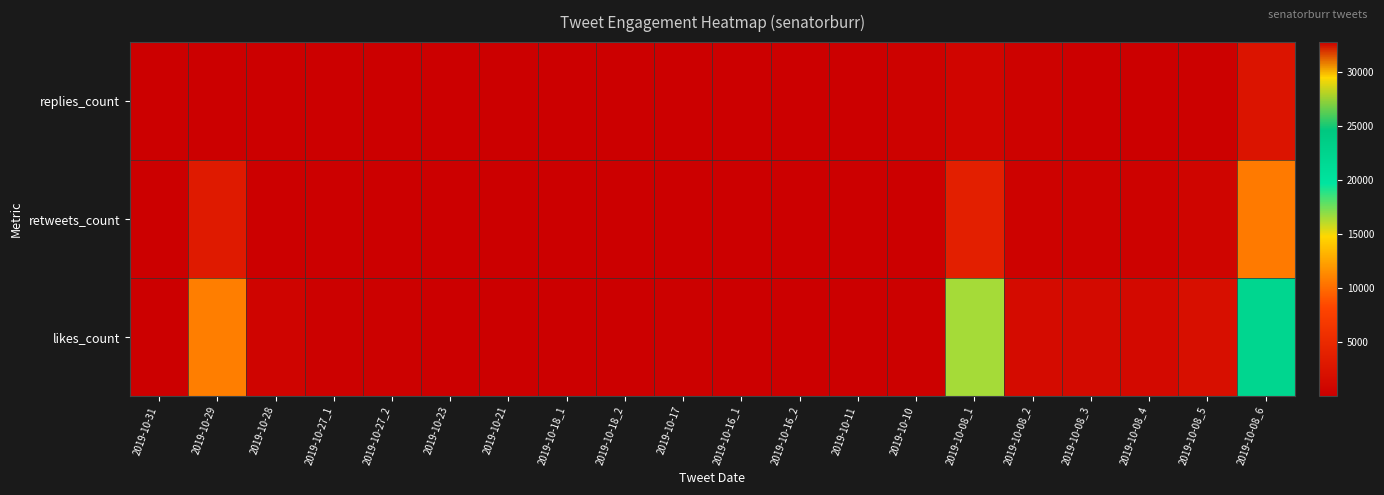

List the series in order of their overall mean, highest first.

likes_count, replies_count, retweets_count